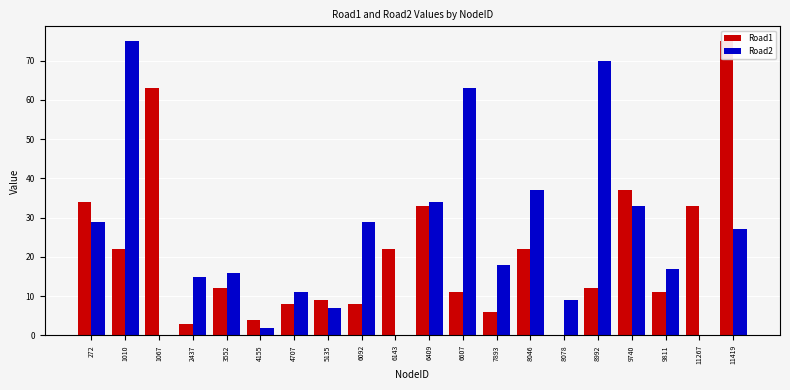

Reading right to left, what are all the values shown in this chart?

Road1: 11419=75	11267=33	9811=11	9740=37	8992=12	8078=0	8046=22	7893=6	6607=11	6409=33	6143=22	6092=8	5135=9	4707=8	4155=4	3552=12	2437=3	1067=63	1010=22	272=34
Road2: 11419=27	11267=0	9811=17	9740=33	8992=70	8078=9	8046=37	7893=18	6607=63	6409=34	6143=0	6092=29	5135=7	4707=11	4155=2	3552=16	2437=15	1067=0	1010=75	272=29